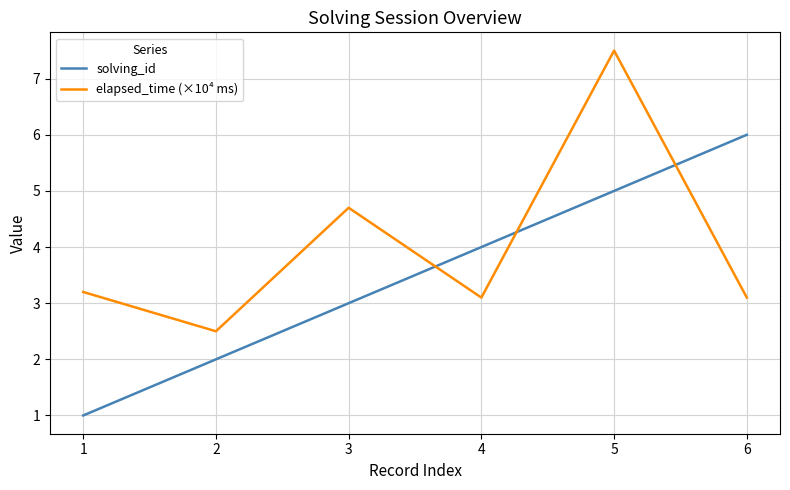

In elapsed_time (×10⁴ ms), how many points are higher than both neighbors (excluding endpoints)?

2